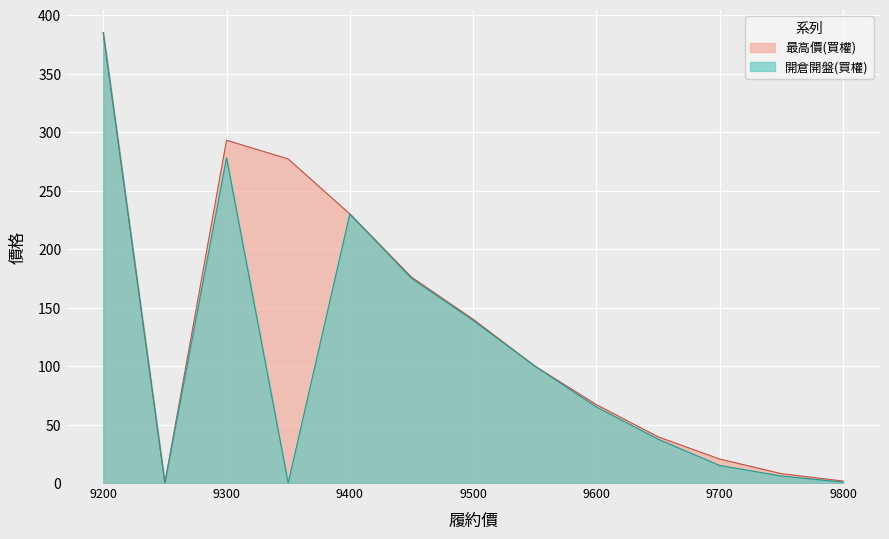

Is it true that 開倉開盤(買權) equals 139.0 at 9500?

True